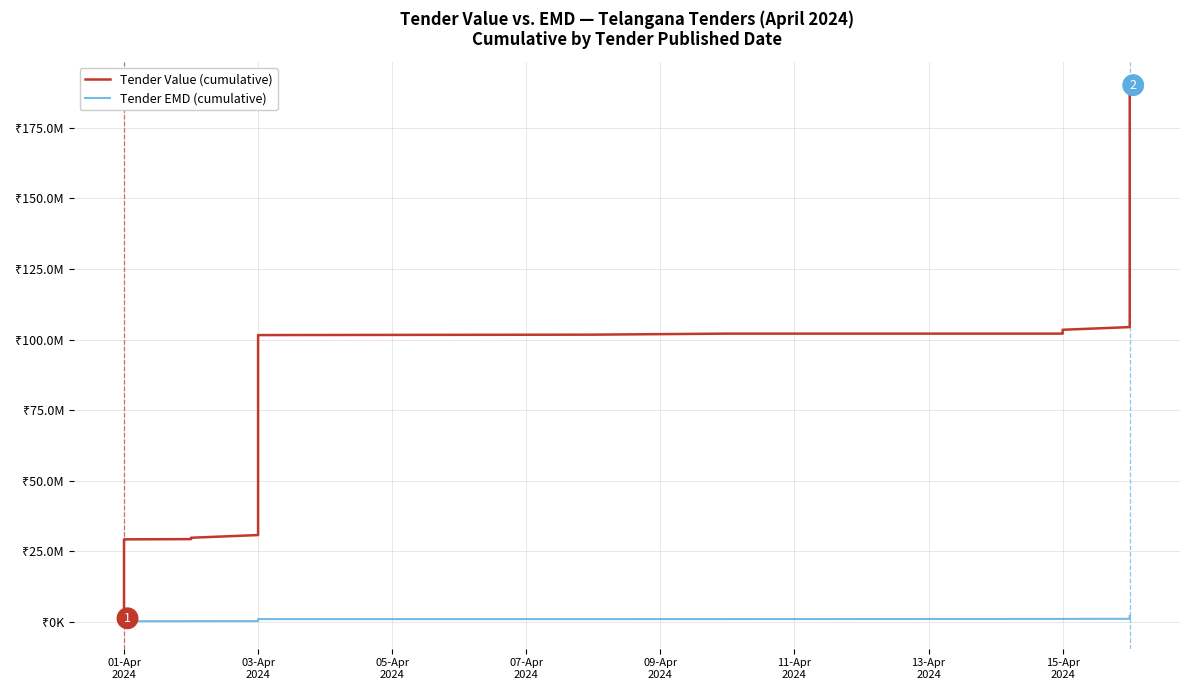

What is the minimum value shown in the chart?

2000